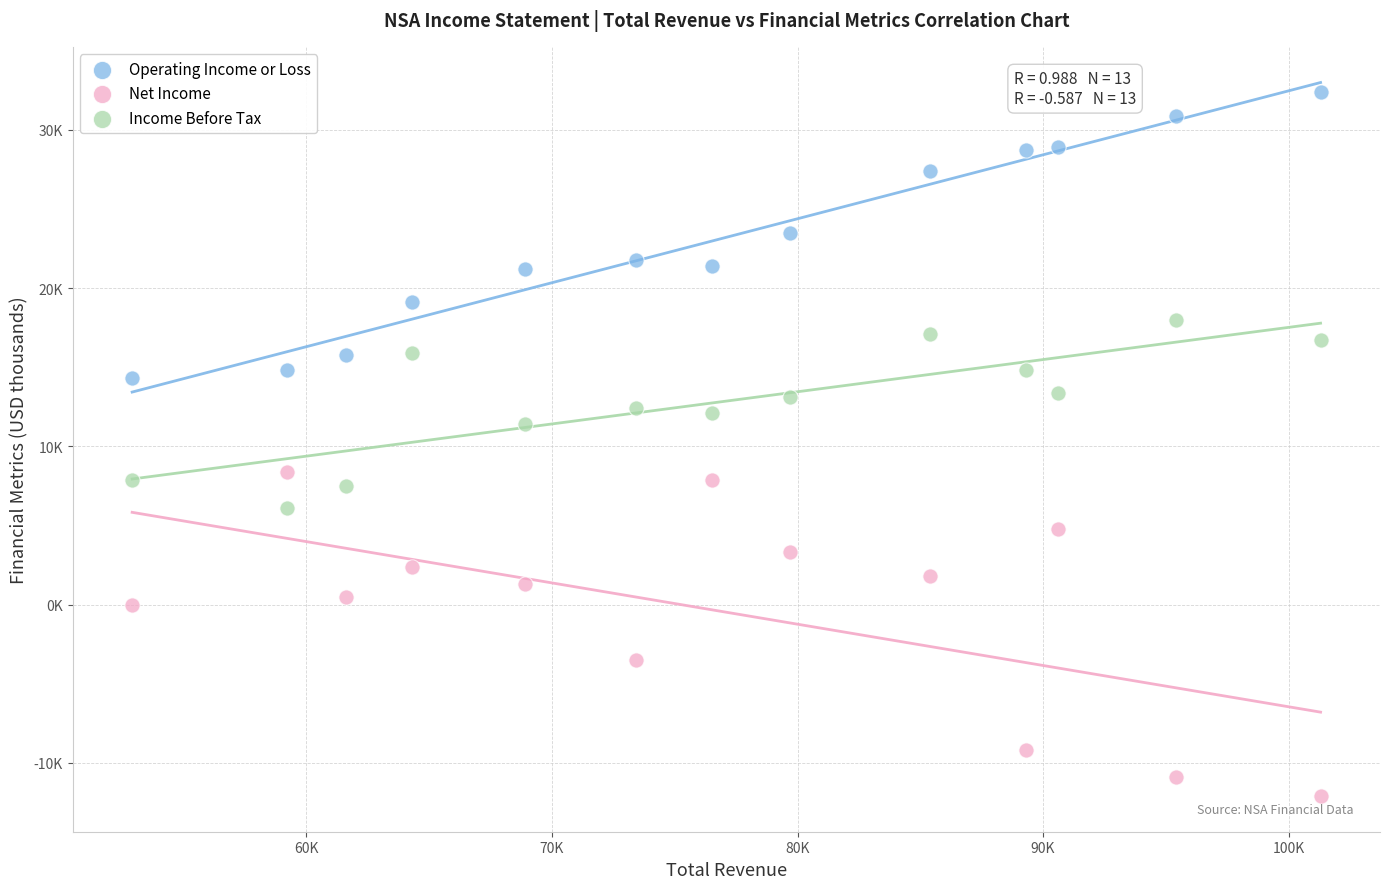

What are all the series names shown in the legend?

Operating Income or Loss, Net Income, Income Before Tax